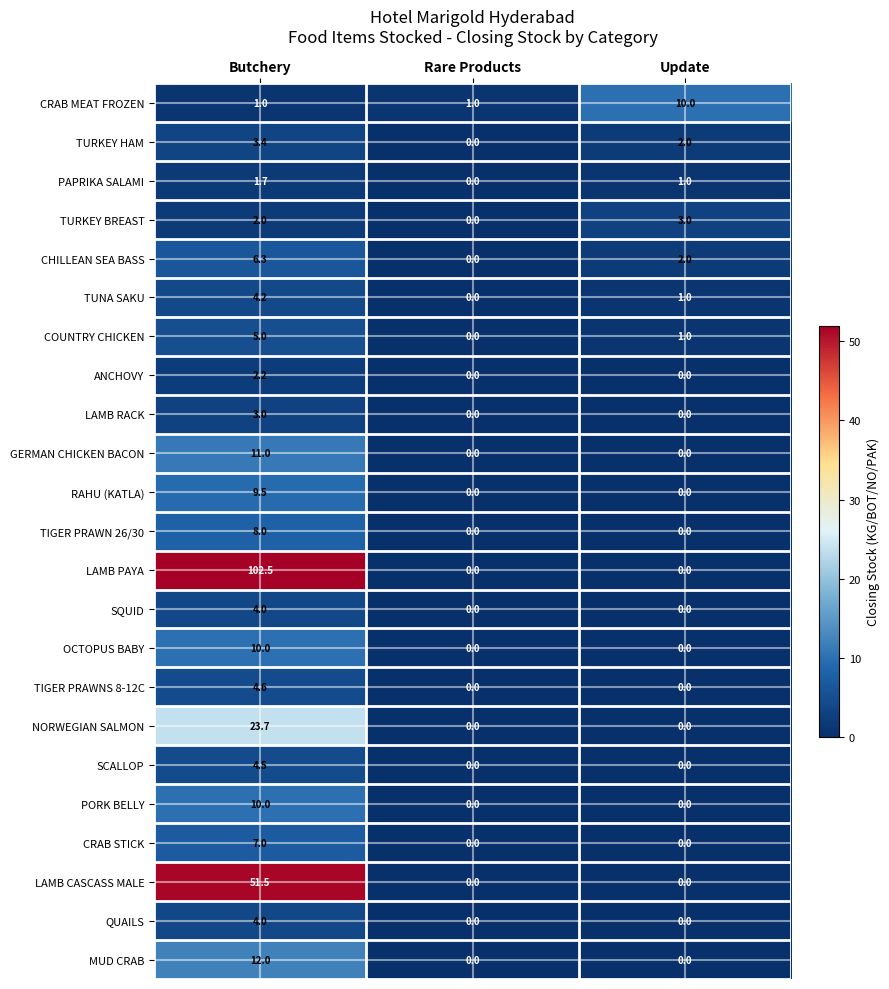

Which series has the widest spread of values?

LAMB PAYA